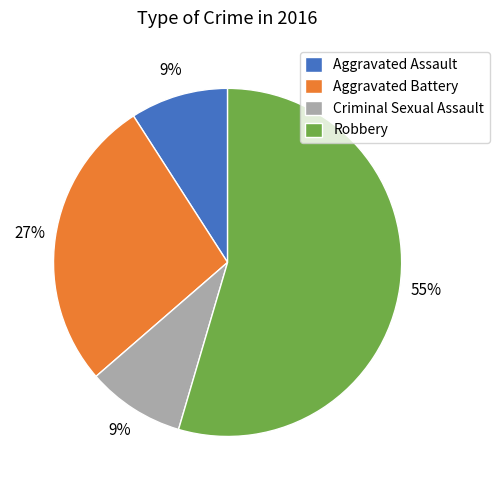

Is the sum of Criminal Sexual Assault and Aggravated Assault greater than half?

No